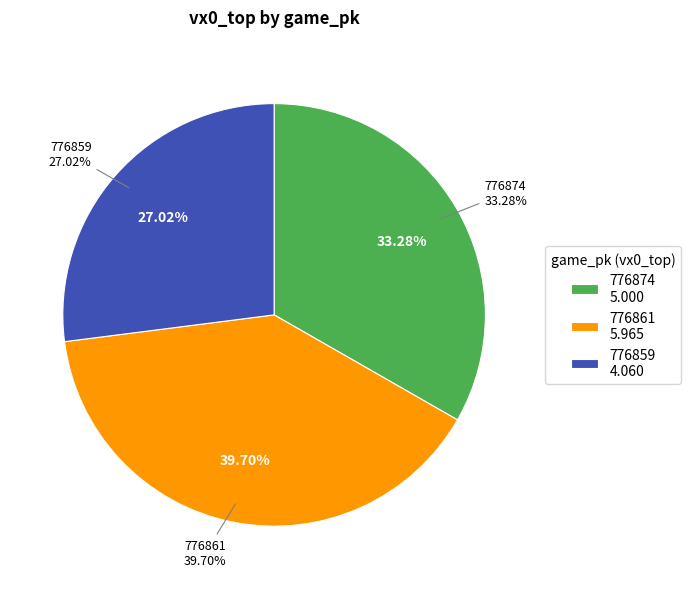

Which has a higher value, 776861 or 776859?

776861